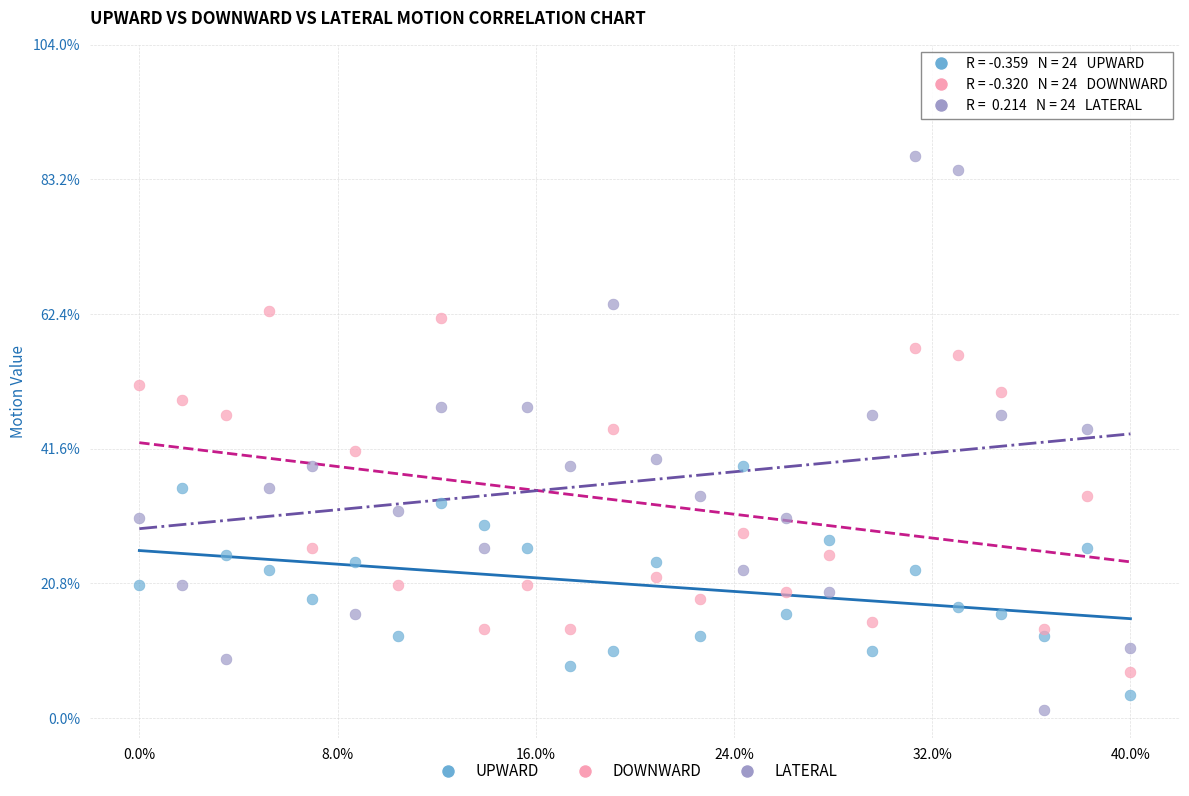

Which series reaches the maximum Y coordinate?

LATERAL